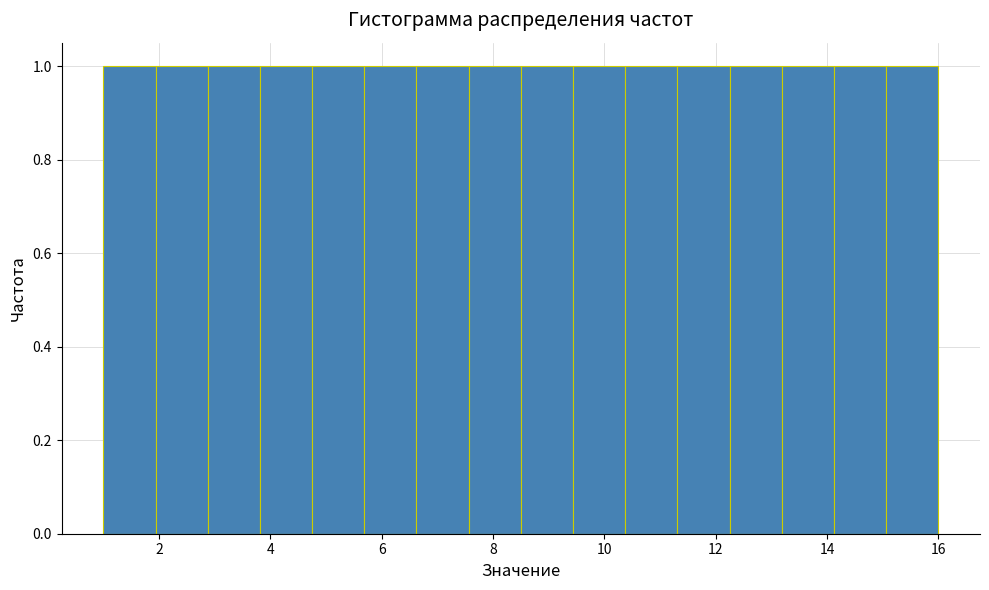

Reading left to right, transcribe this chart: for each bar, give the range it covers on the x-axis and its height. Neither the bar edges nor the heights are printed on the chart, so give them approximately, as read against the axes.

1.0 to 2.0: 1
2.0 to 2.8: 1
2.8 to 3.8: 1
3.8 to 4.8: 1
4.8 to 5.6: 1
5.6 to 6.6: 1
6.6 to 7.6: 1
7.6 to 8.6: 1
8.6 to 9.4: 1
9.4 to 10.4: 1
10.4 to 11.4: 1
11.4 to 12.2: 1
12.2 to 13.2: 1
13.2 to 14.2: 1
14.2 to 15.0: 1
15.0 to 16.0: 1